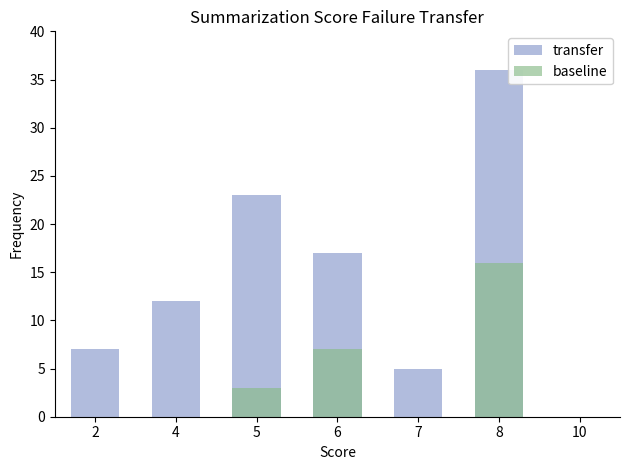

How many bars are there in each group?

2